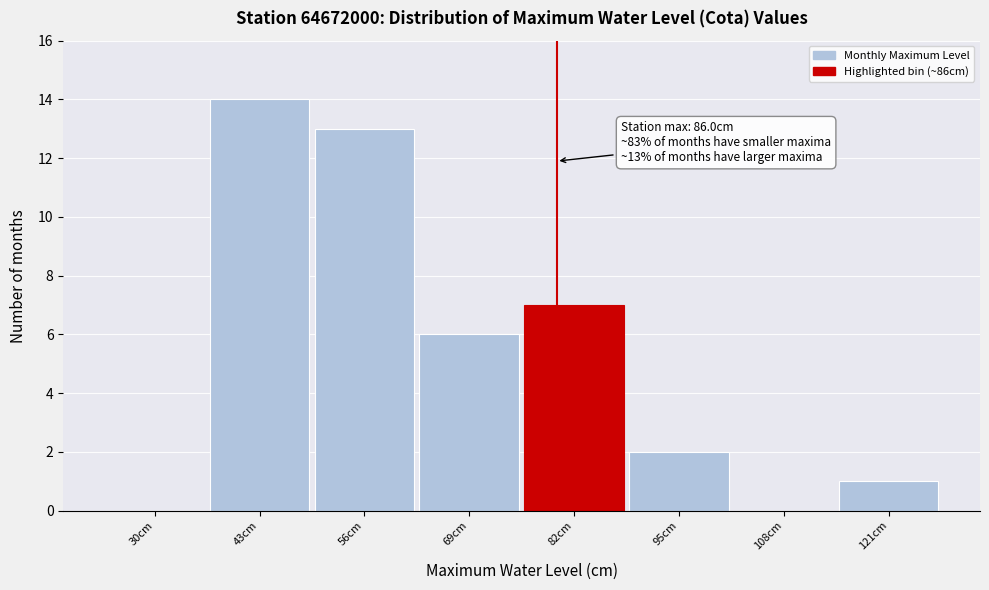

Reading left to right, transcribe all the data shown in this chart.

30cm=0	43cm=14	56cm=13	69cm=6	82cm=7	95cm=2	108cm=0	121cm=1